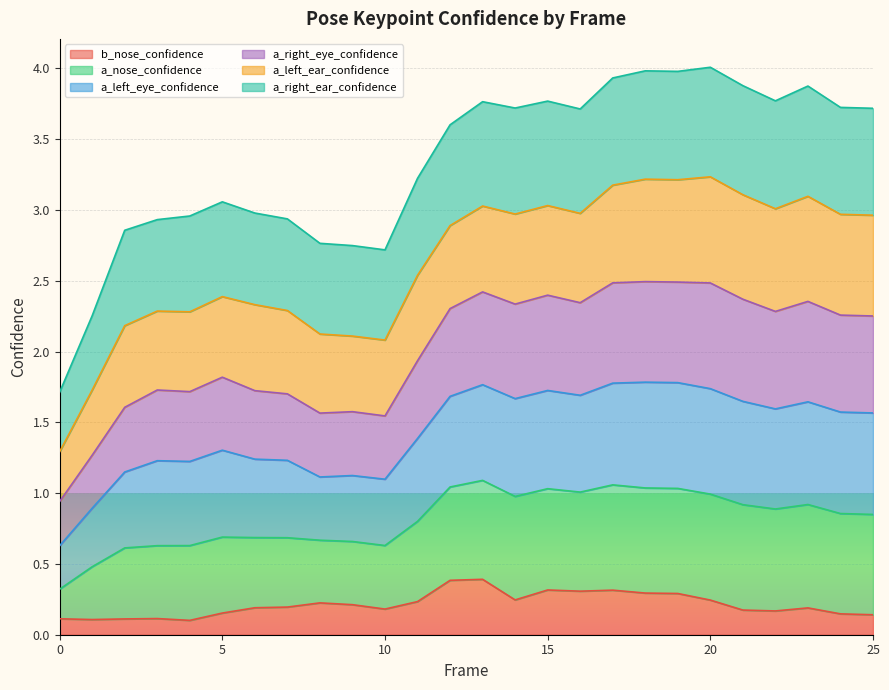

At which category does the chart reach its peak across all series?

20